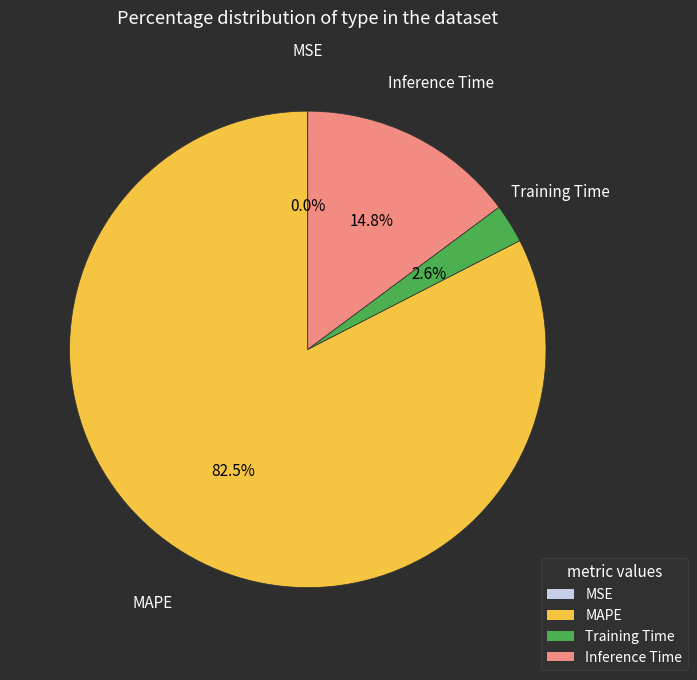

Which category has the biggest portion of the pie?

MAPE